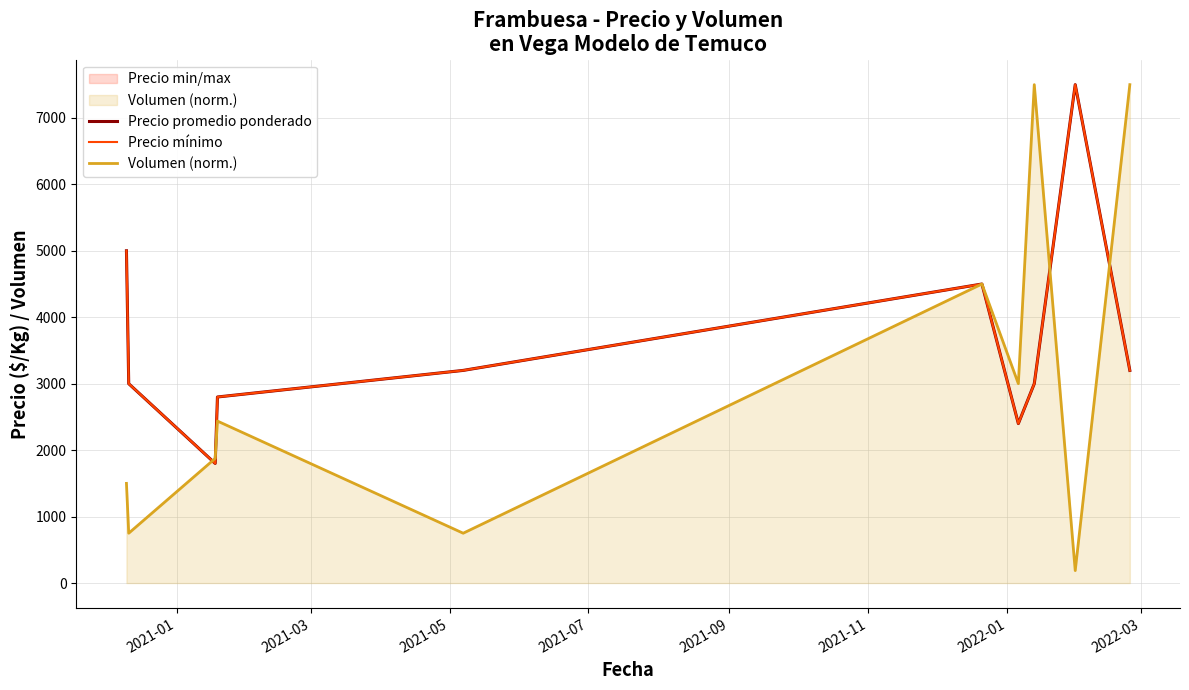

Rank the series at 2021-03 from highest to lowest value.

Precio promedio ponderado, Precio mínimo, Volumen (norm.)